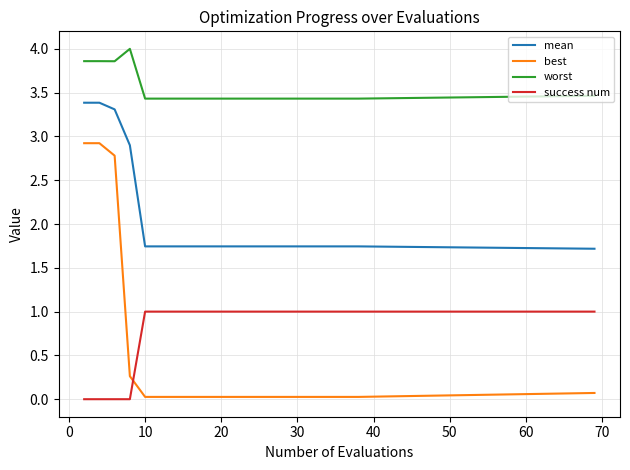

True or false: mean and worst intersect in this chart.

False